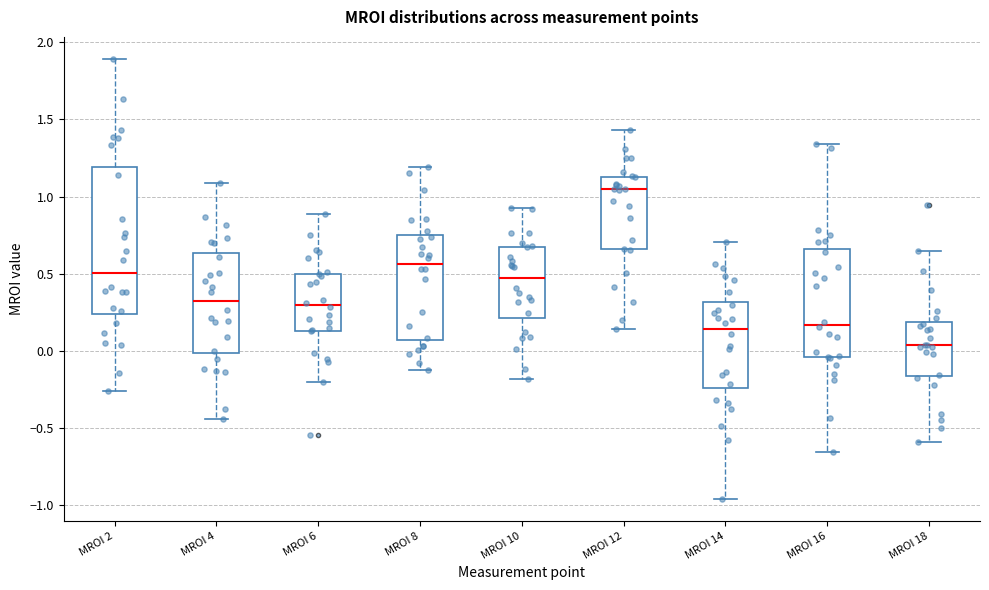

Which box's median line is the lowest?

MROI 18